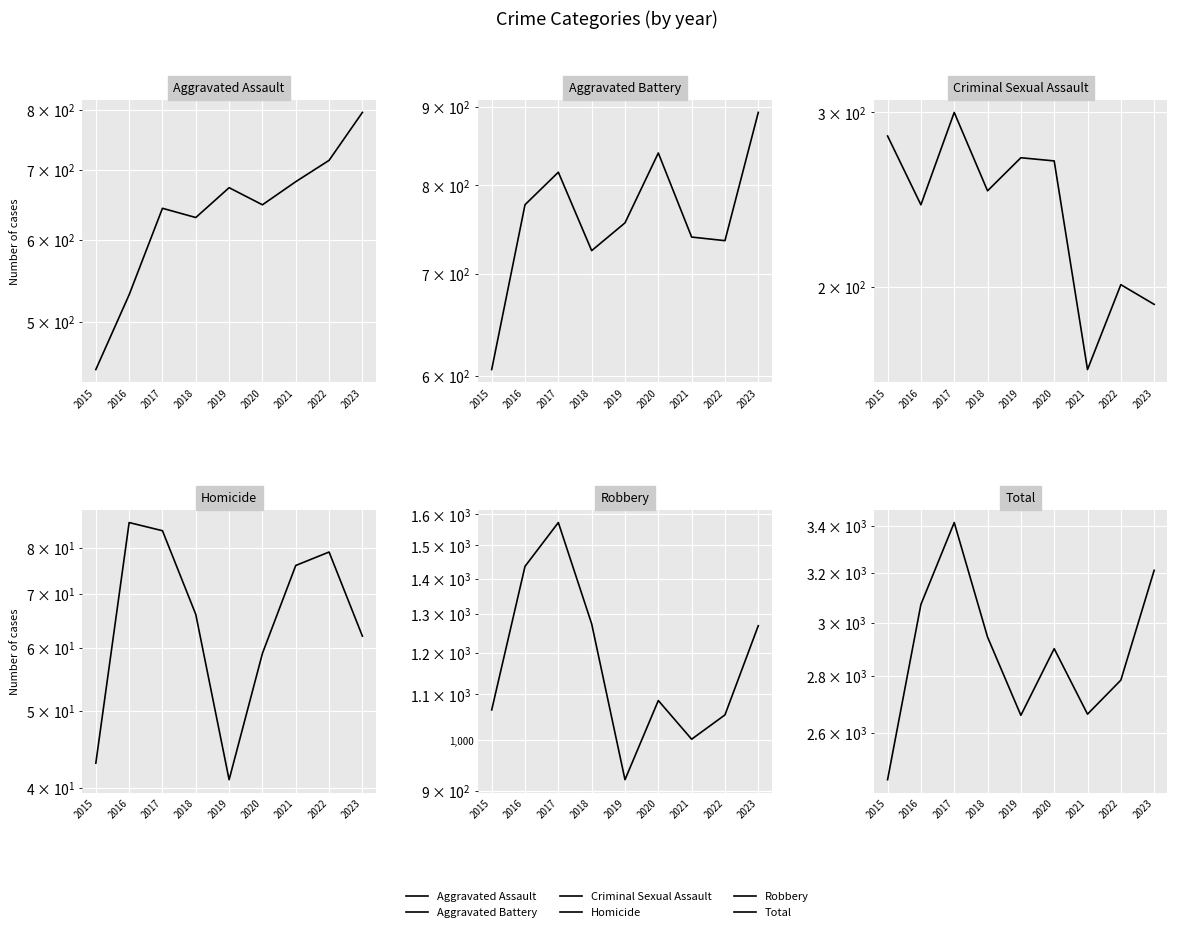

Is it true that Criminal Sexual Assault equals 284 at 2015?

True